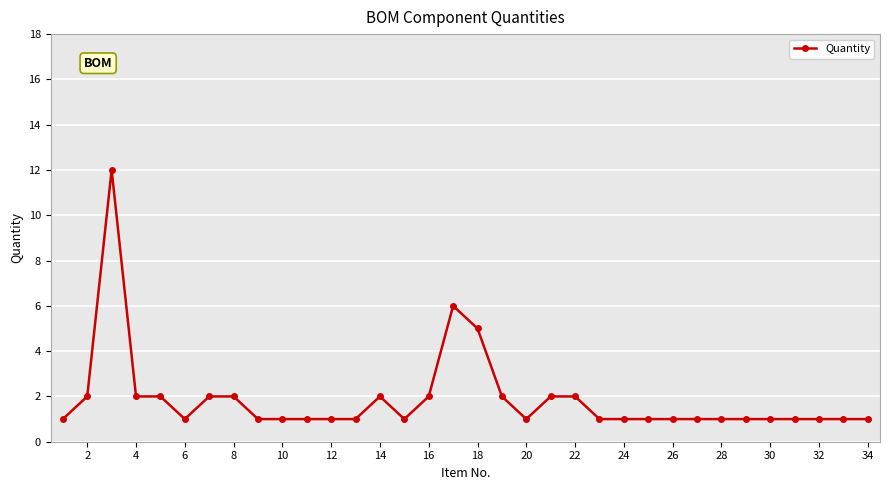

True or false: the data has more than 0 interior local peaks.

True